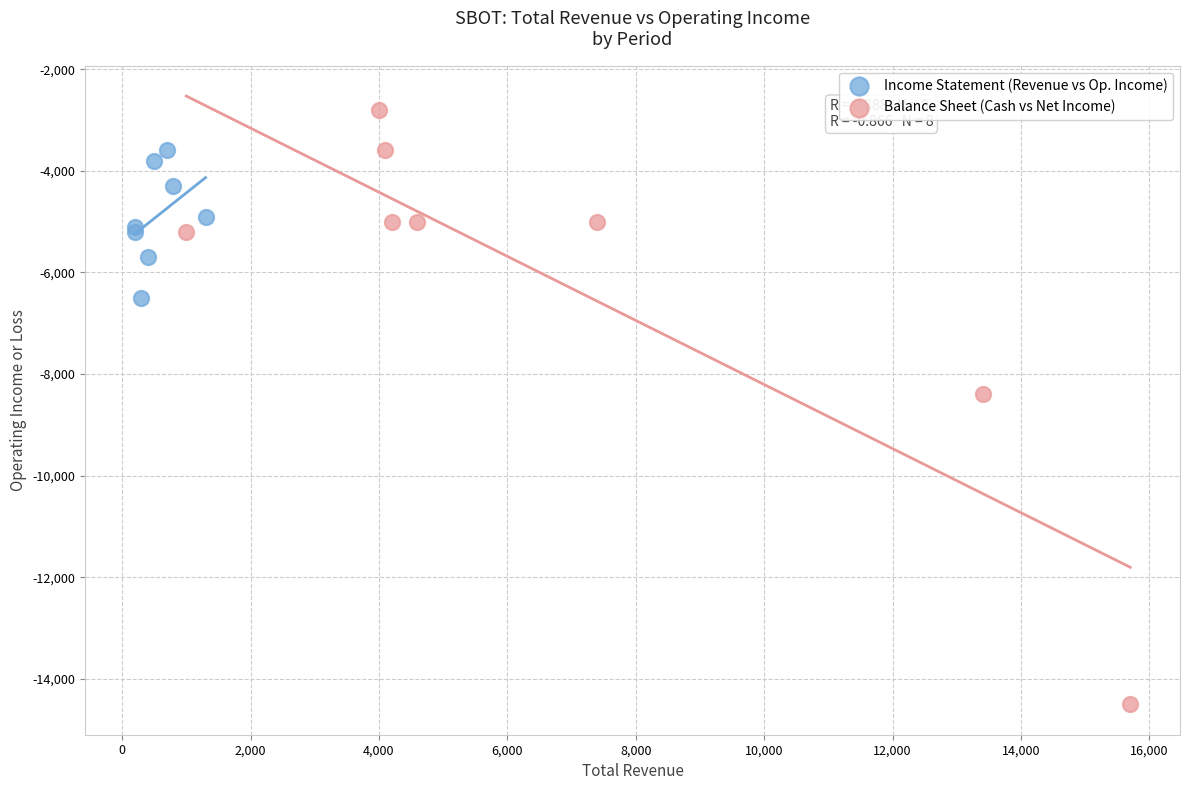

Which series reaches the maximum Y coordinate?

Balance Sheet (Cash vs Net Income)